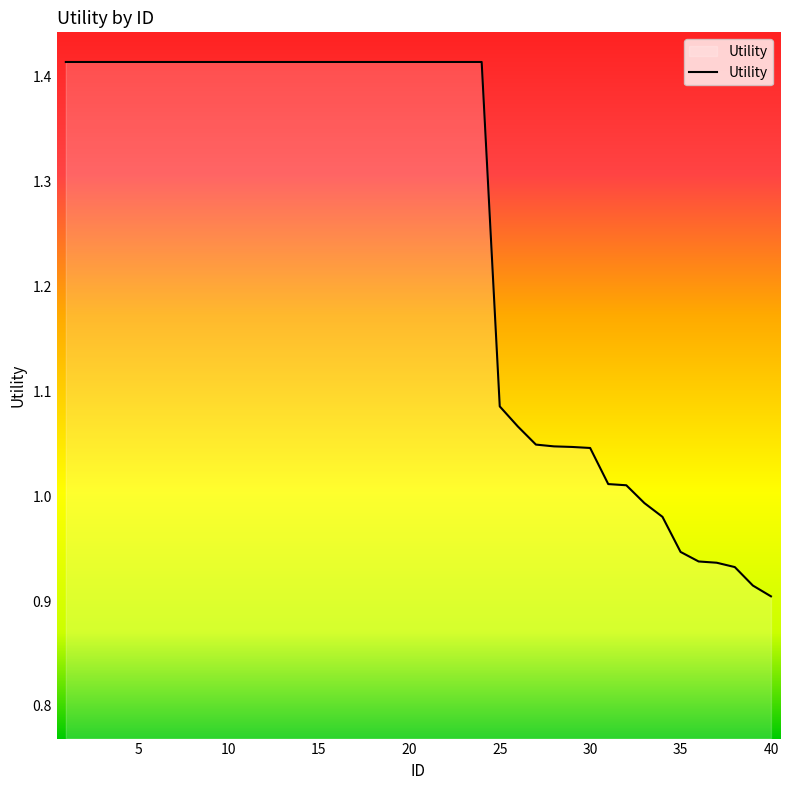

What is the difference between the maximum and minimum values?

0.5